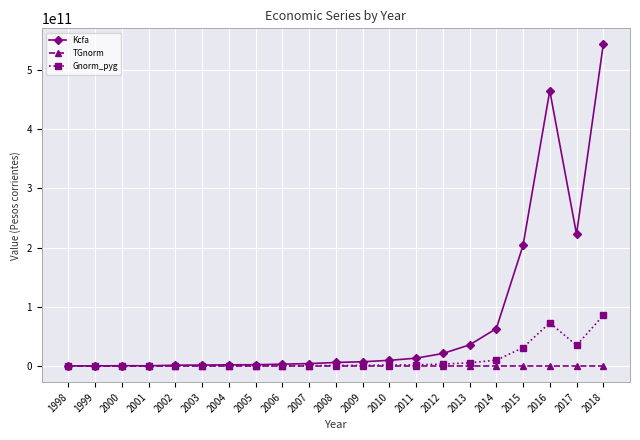

The value of Gnorm_pyg at 2008 is 1085839433.6. True or false?

True